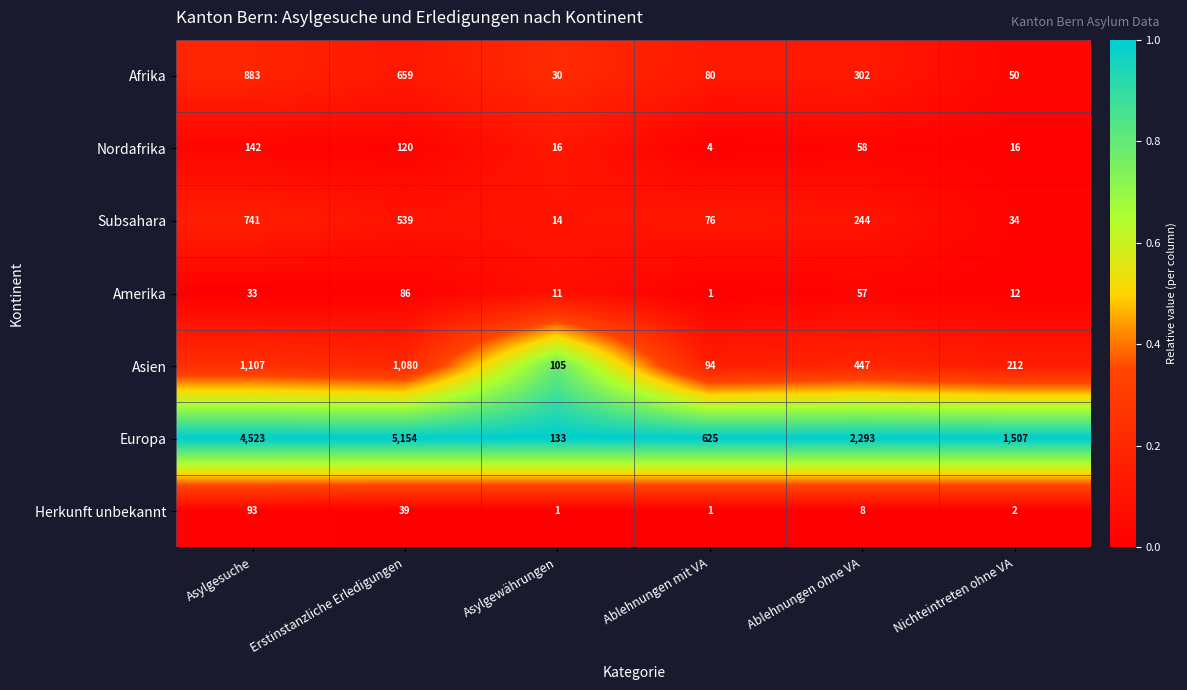

How many series are shown in this chart?

7